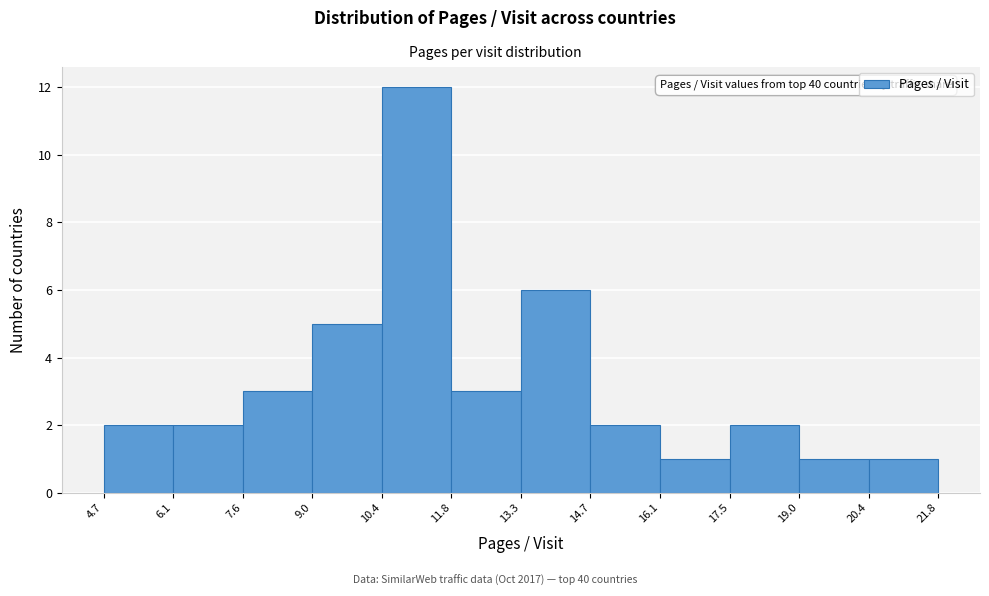

Over which range of the x-axis is the bar tallest?

10.4 to 11.8